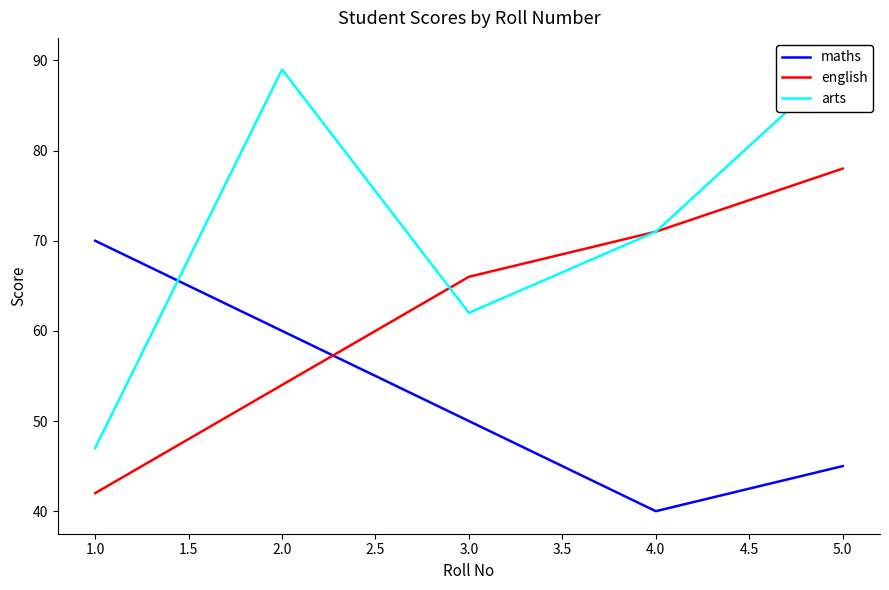

Reading left to right, extract all data points from this chart.

maths: 70	60	50	40	45
english: 42	54	66	71	78
arts: 47	89	62	71	90